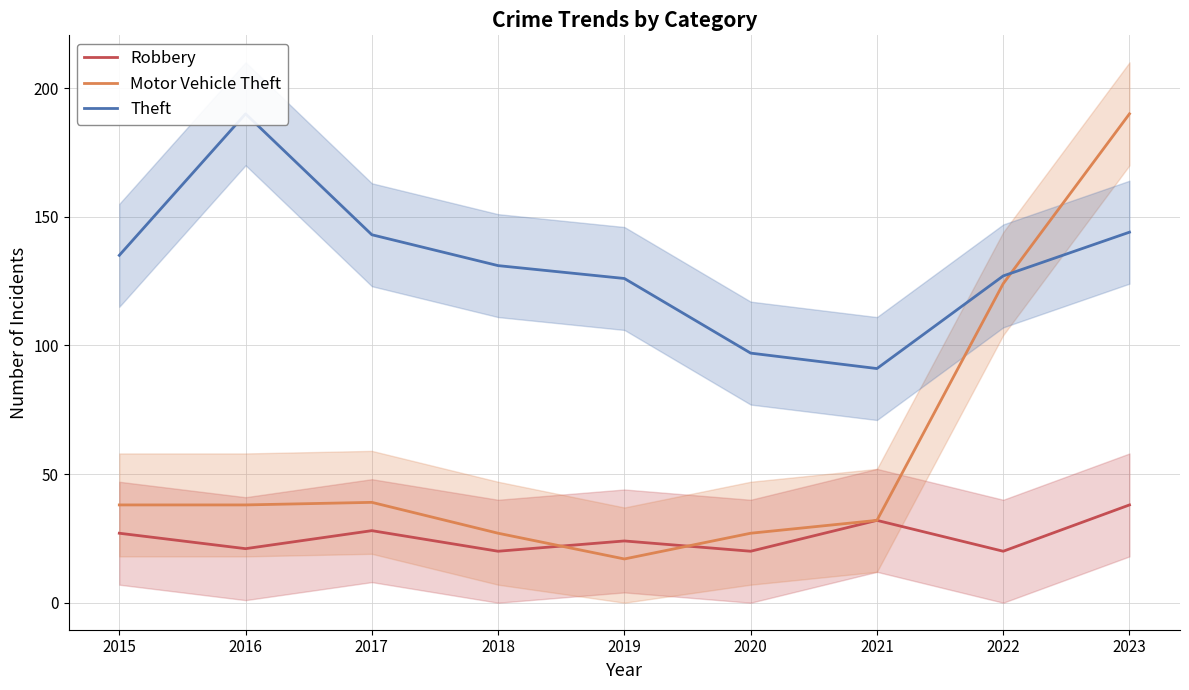

Between which two adjacent categories do Robbery and Motor Vehicle Theft first intersect?

2018 and 2019